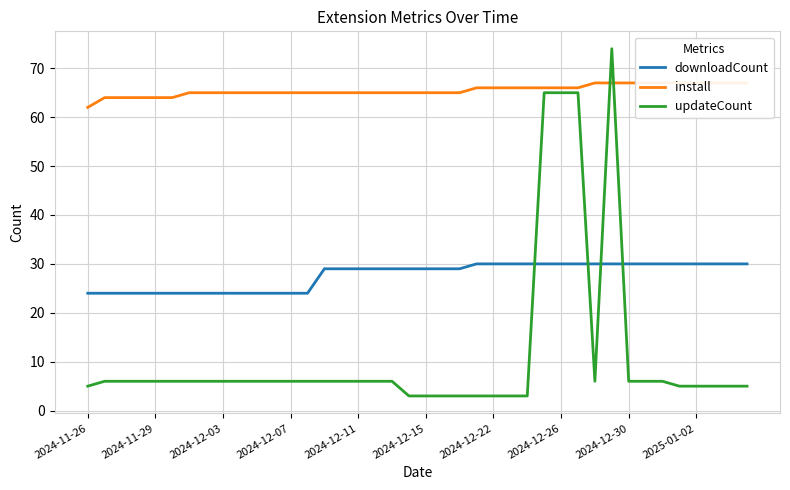

What is the sum of the install values at 33 and 35?

134